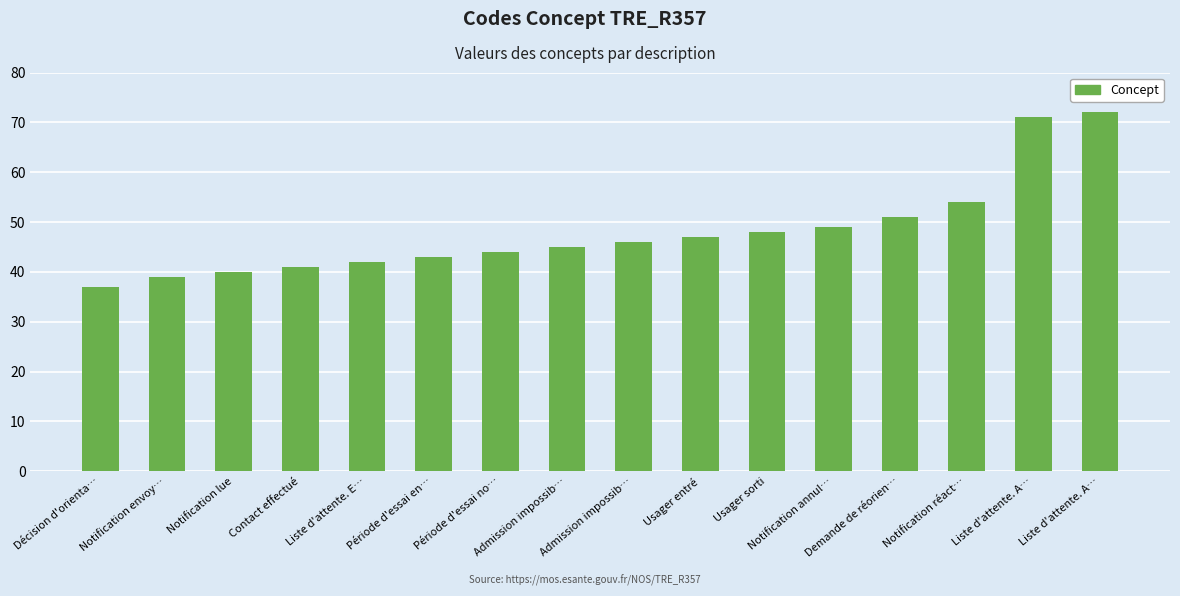

Is it true that the value at Liste d'attente. A… is 24?

False